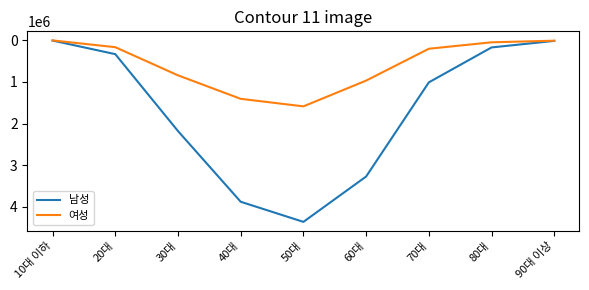

Which series has the widest spread of values?

남성